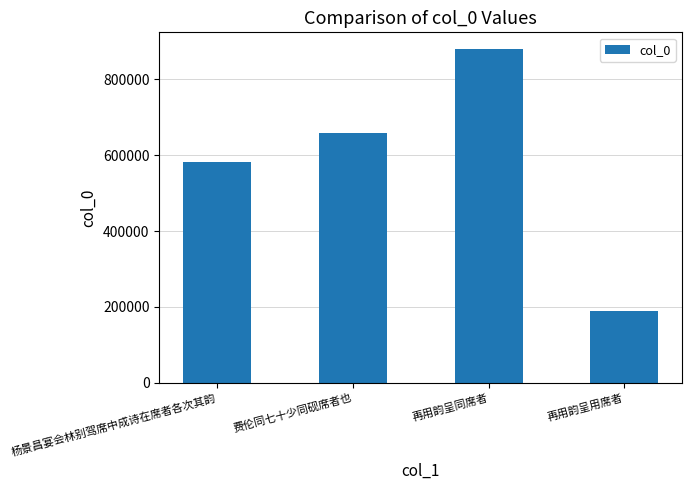

Which has a higher value, 费伦同七十少同砚席者也 or 再用韵呈同席者?

再用韵呈同席者